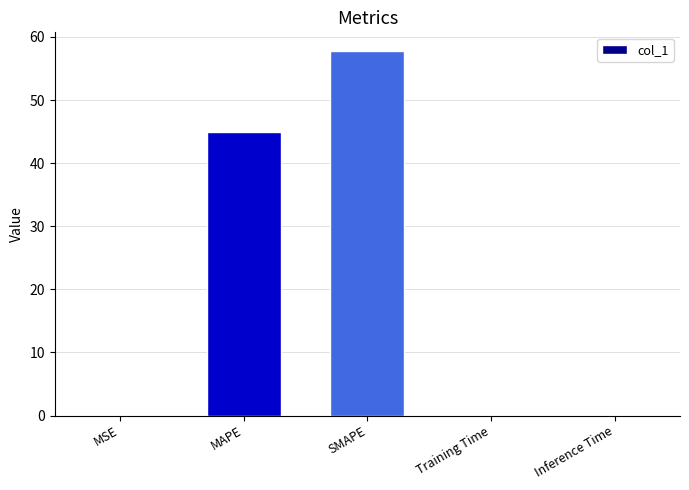

What is the sum of the values at Inference Time and MAPE?

44.9